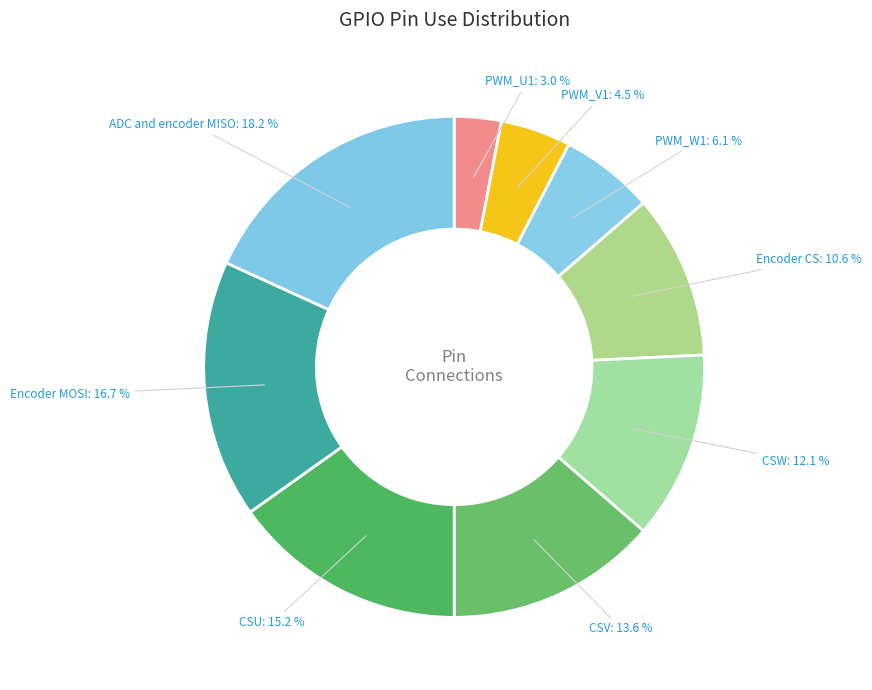

True or false: ADC and encoder MISO accounts for 18% of the total.

True